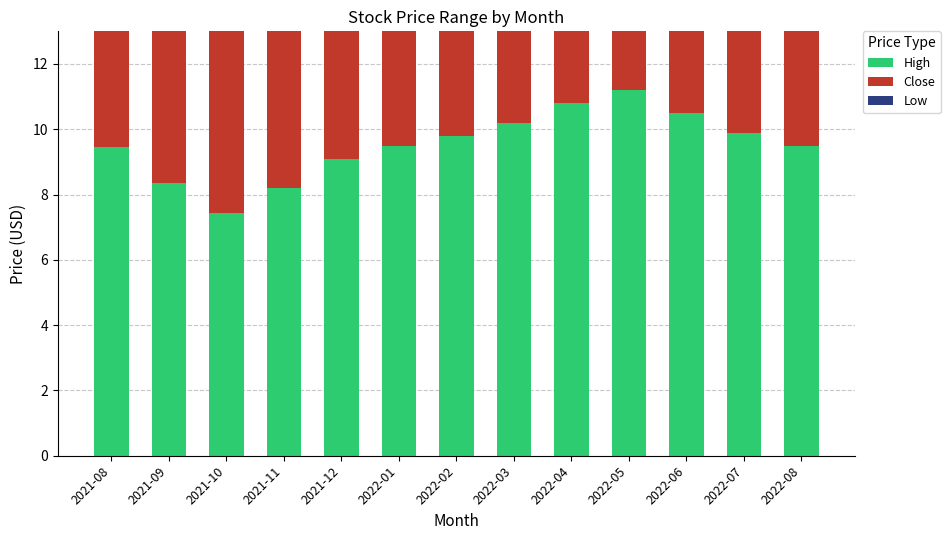

Which series has the widest spread of values?

Close